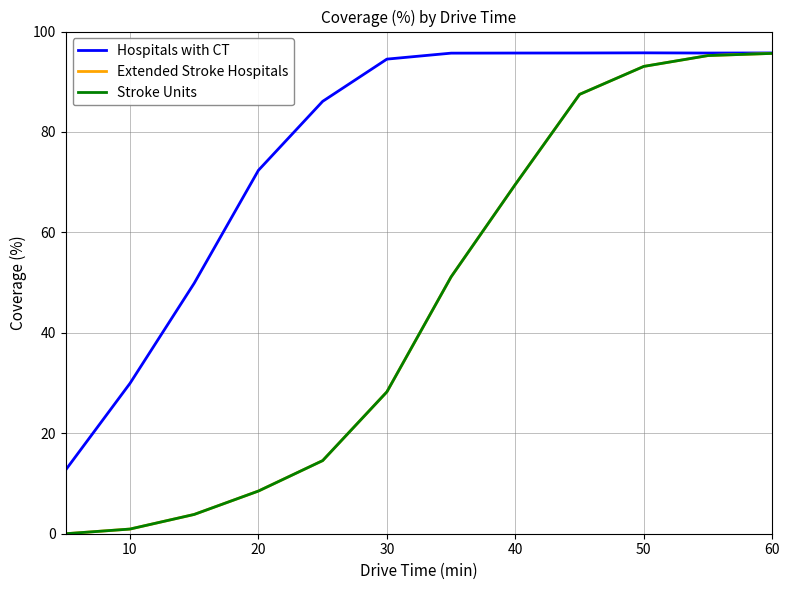

Which series has the widest spread of values?

Extended Stroke Hospitals